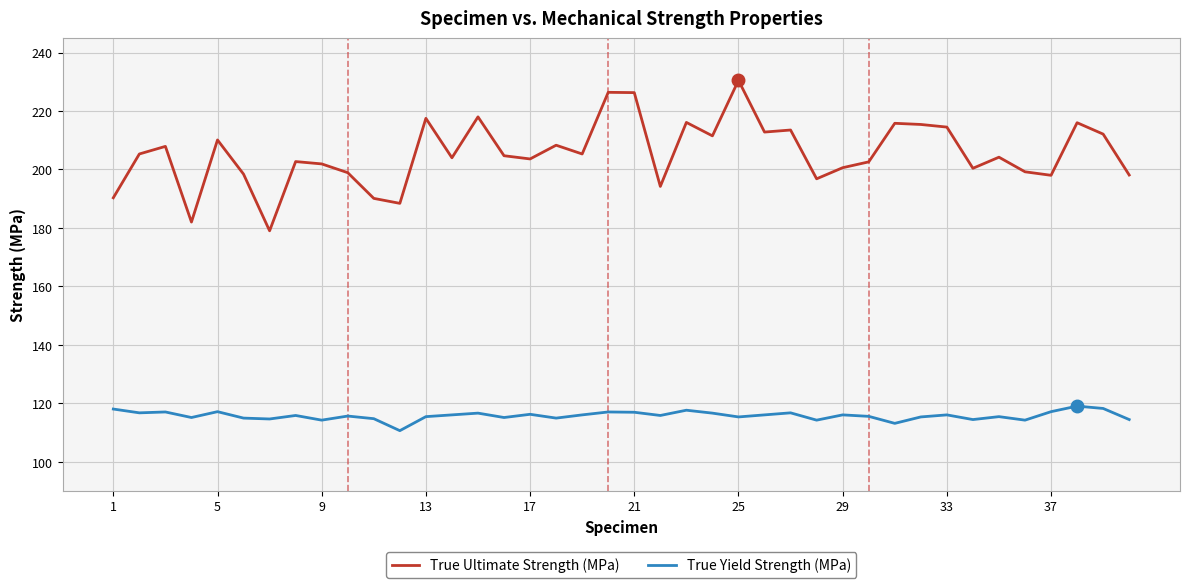

Rank the series by their average value, from highest to lowest.

True Ultimate Strength (MPa), True Yield Strength (MPa)